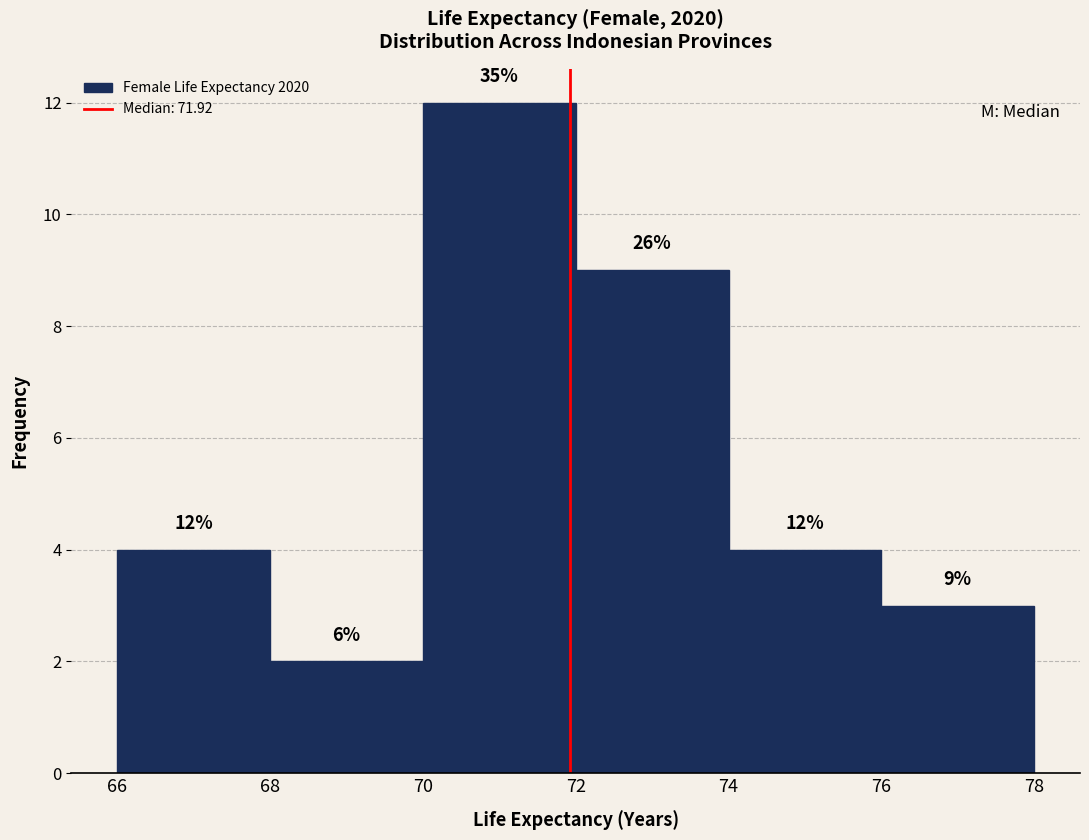

Which range on the x-axis has the tallest bar?

70 to 72